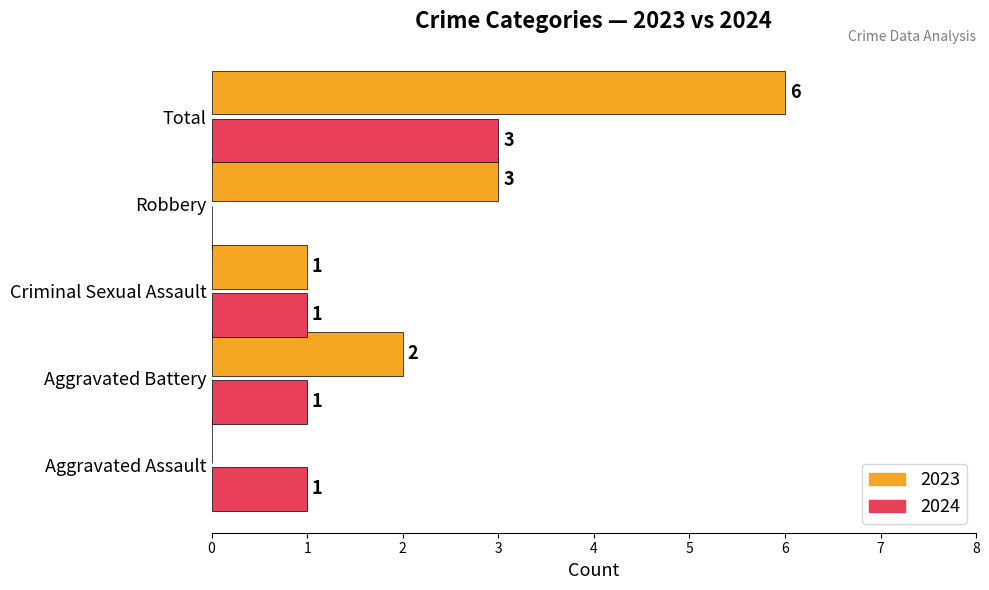

Is the value of 2023 at Criminal Sexual Assault greater than the value of 2024 at Robbery?

Yes